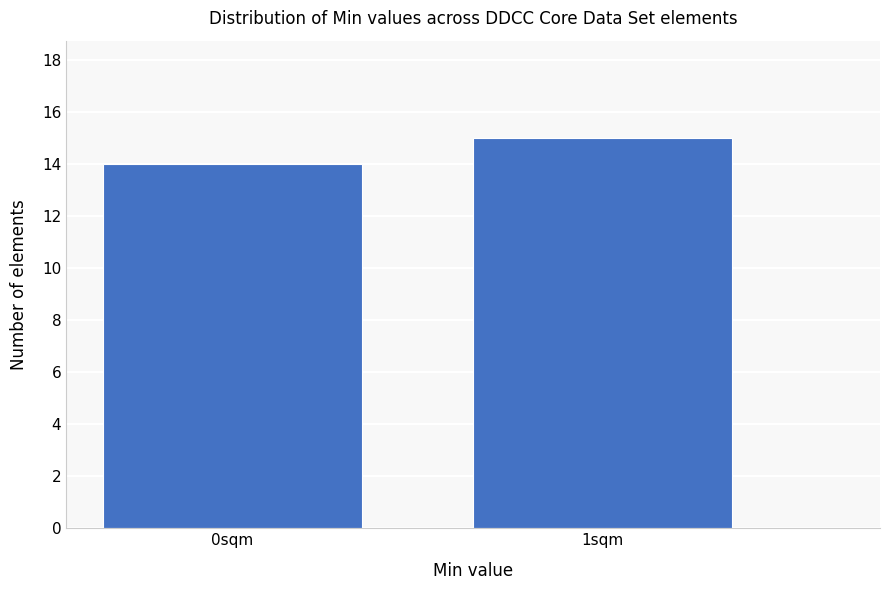

Reading left to right, transcribe all the data shown in this chart.

14	15